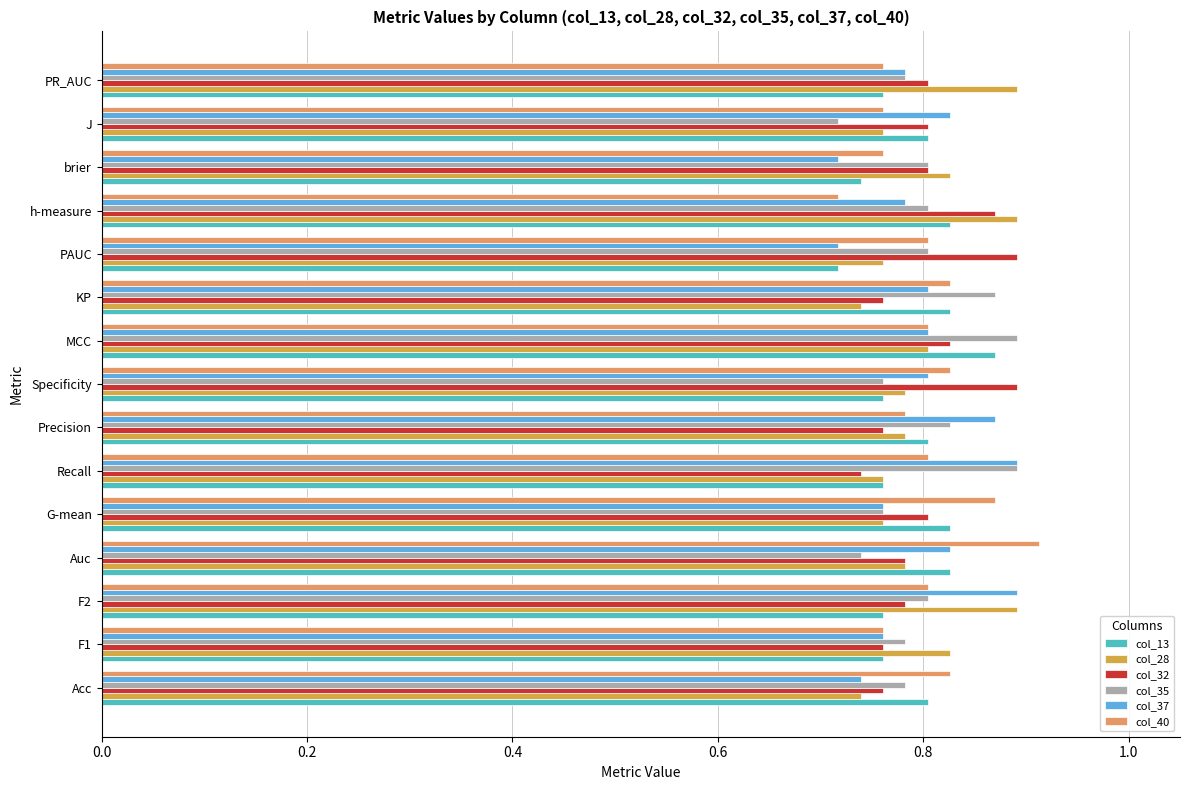

Which category has the lowest value in the col_35 series?

J